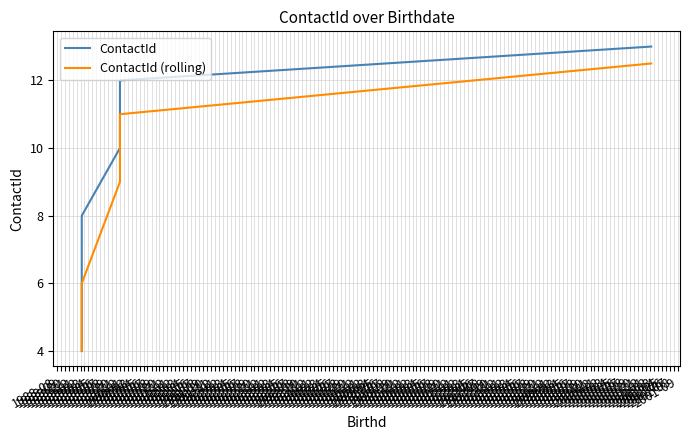

Rank the series by their average value, from lowest to highest.

ContactId (rolling), ContactId